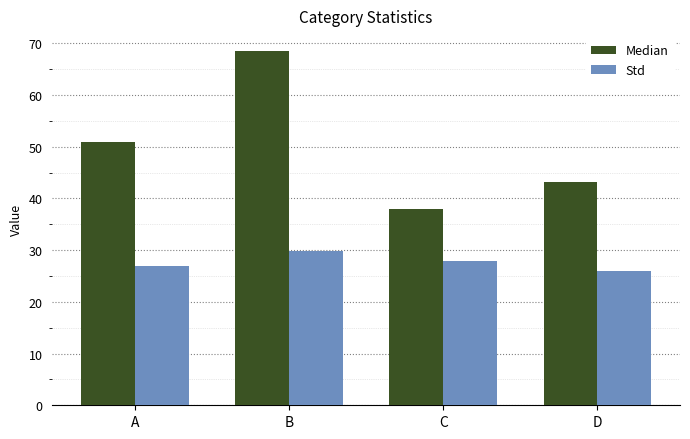

What is the difference between the second highest and minimum values in the Median series?

12.9